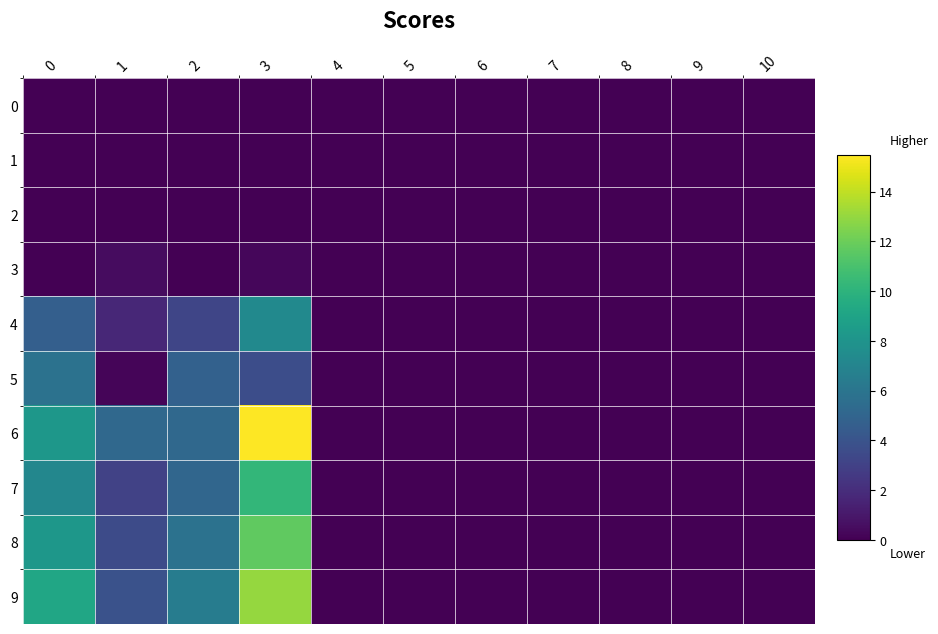

Which series has the largest total across all categories?

6